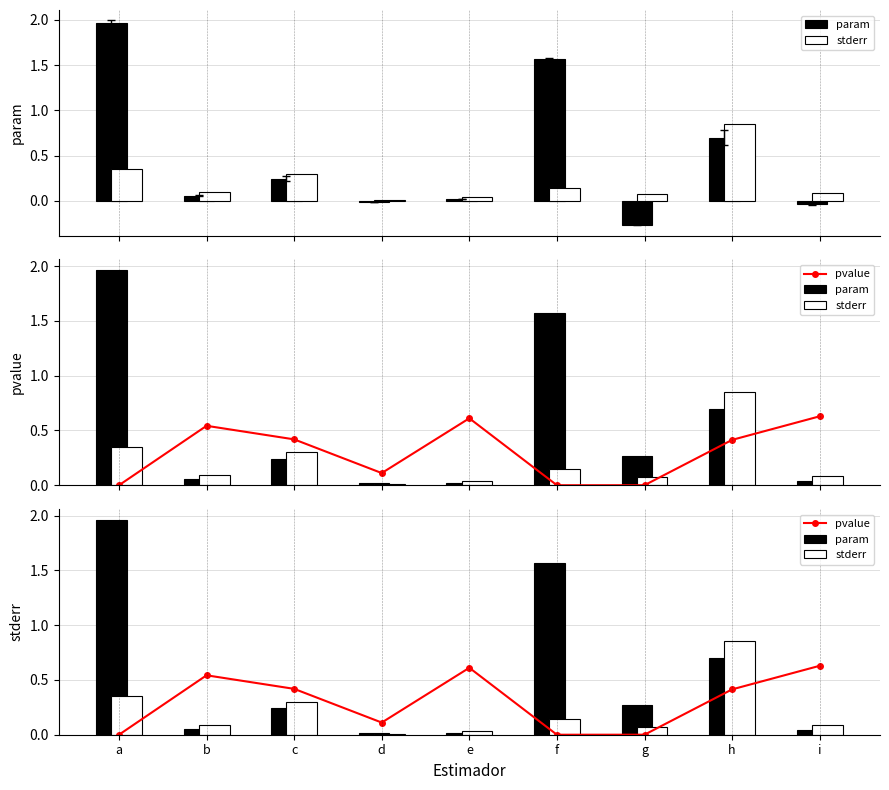

Count the number of categories in the chart.

9